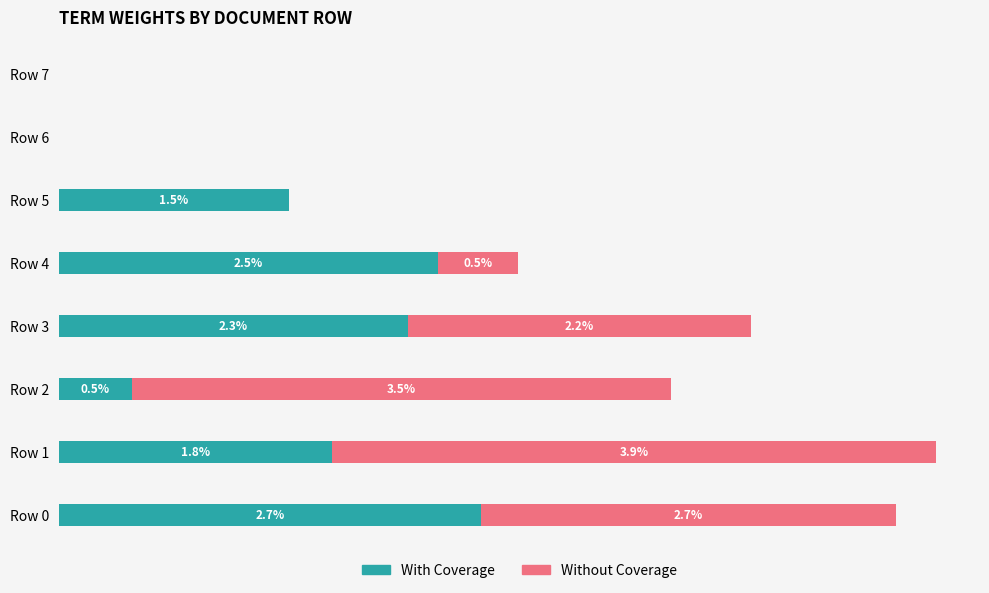

List the series in order of their overall mean, lowest first.

With Coverage, Without Coverage